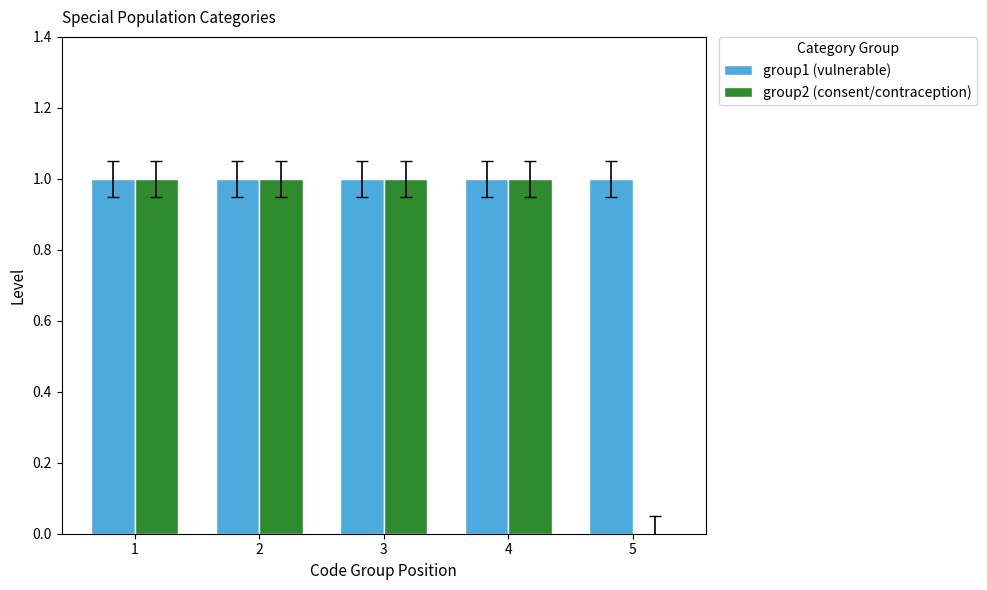

At which label is group2 (consent/contraception) closest to 0?

5